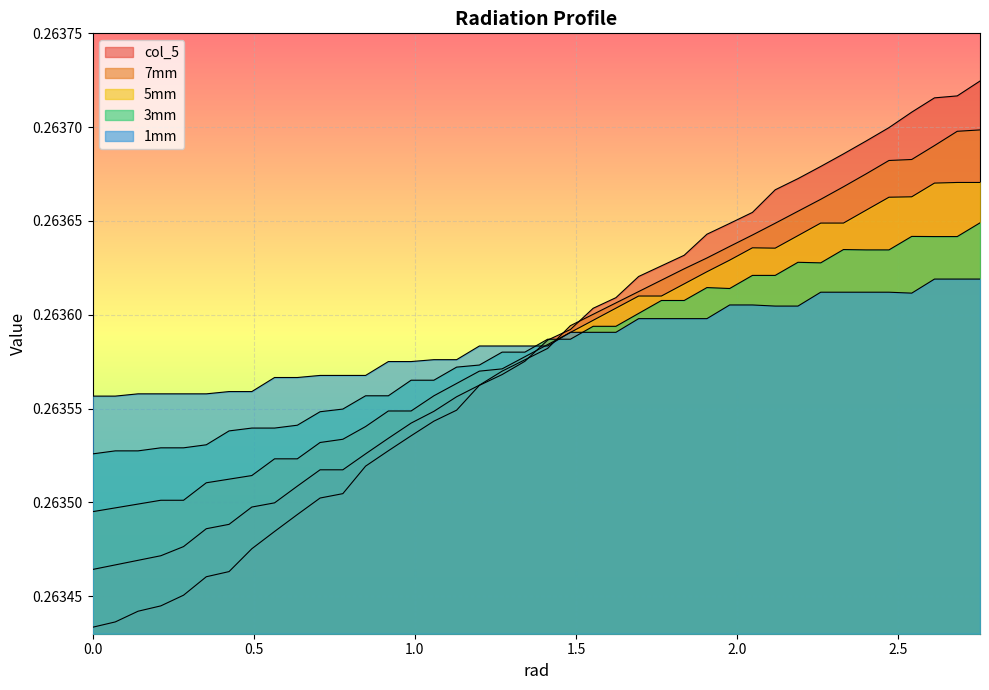

Does the chart display data point markers on the line(s)?

No